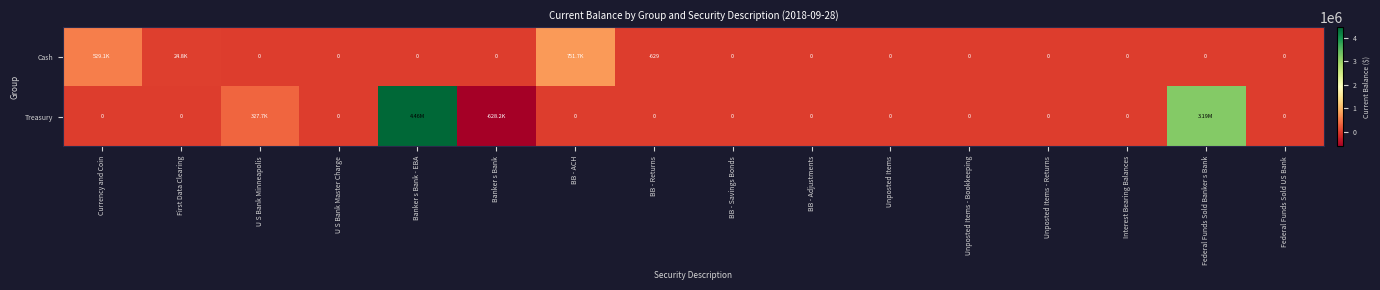

Rank the series by their maximum value, from highest to lowest.

Treasury, Cash